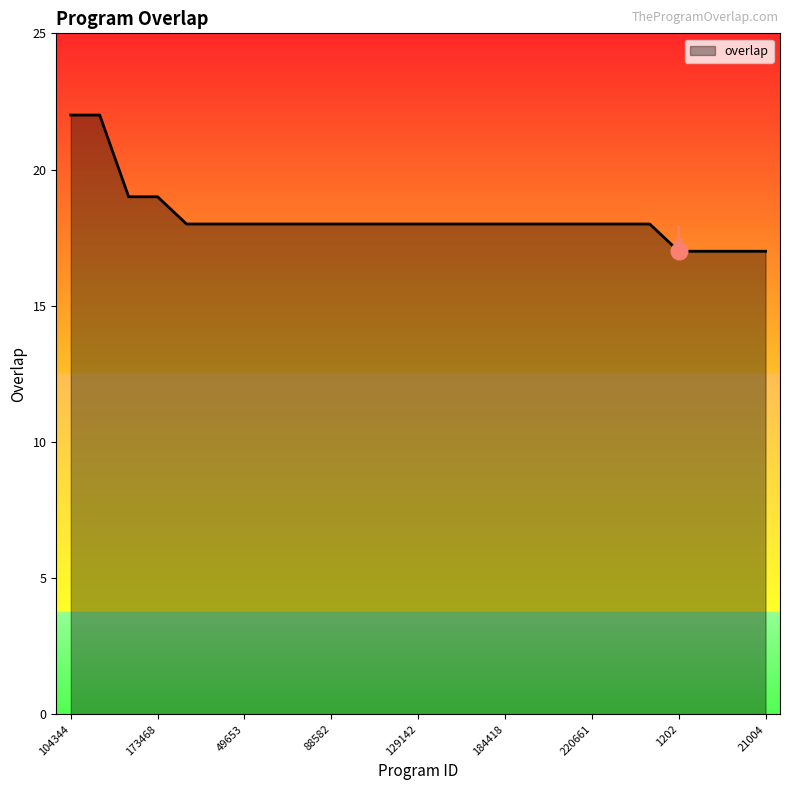

What is the minimum value shown in the chart?

17